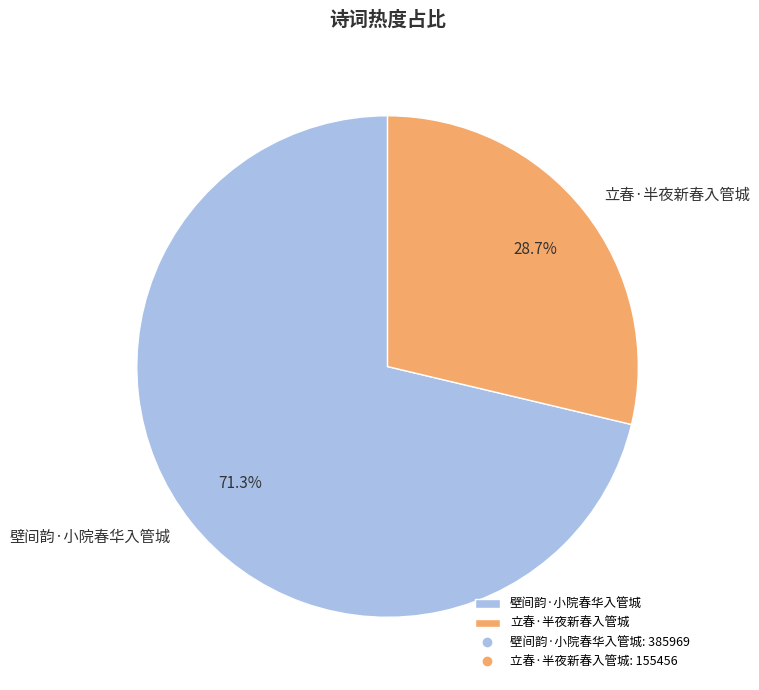

To the nearest percent, what portion does 立春·半夜新春入管城 represent?

29%